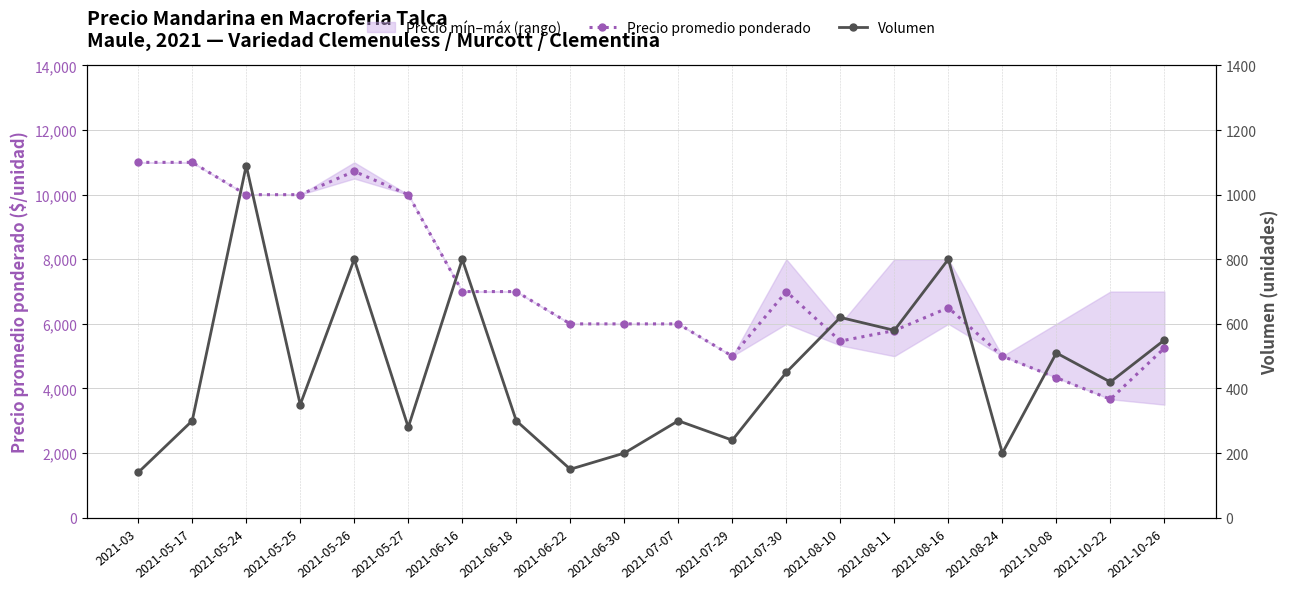

Reading left to right, transcribe all the data shown in this chart.

Precio promedio ponderado: 11000	11000	10000	10000	10722	10000	7000	7000	6000	6000	6000	5000	7000	5467	5793	6500	5000	4333	3667	5250
Volumen: 140	300	1090	350	800	280	800	300	150	200	300	240	450	620	580	800	200	510	420	550